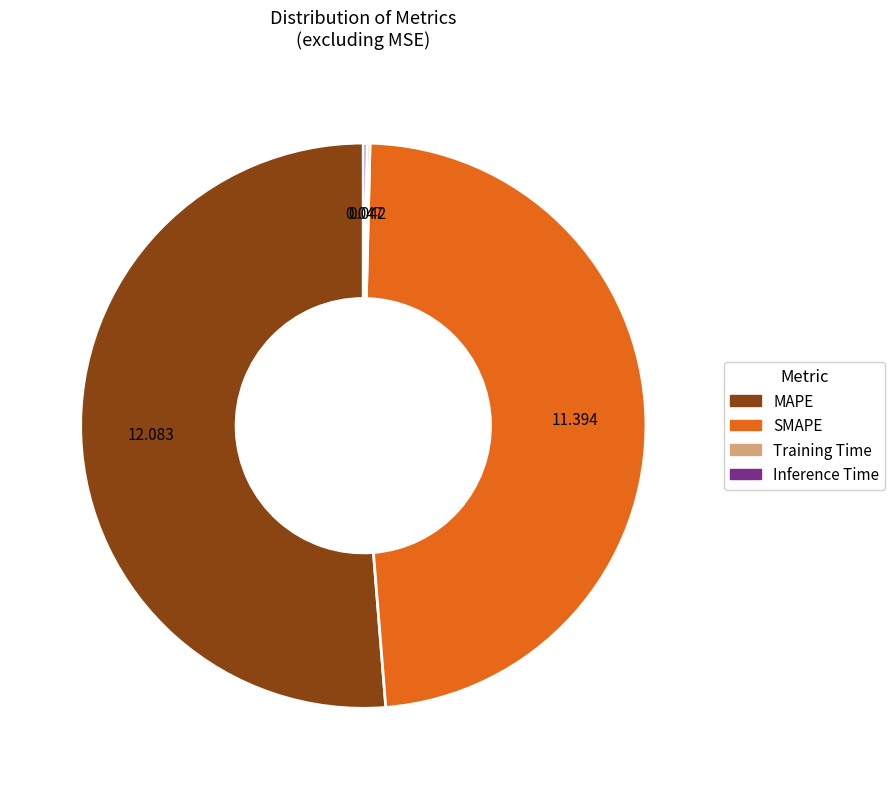

What is the largest slice in the pie chart?

MAPE